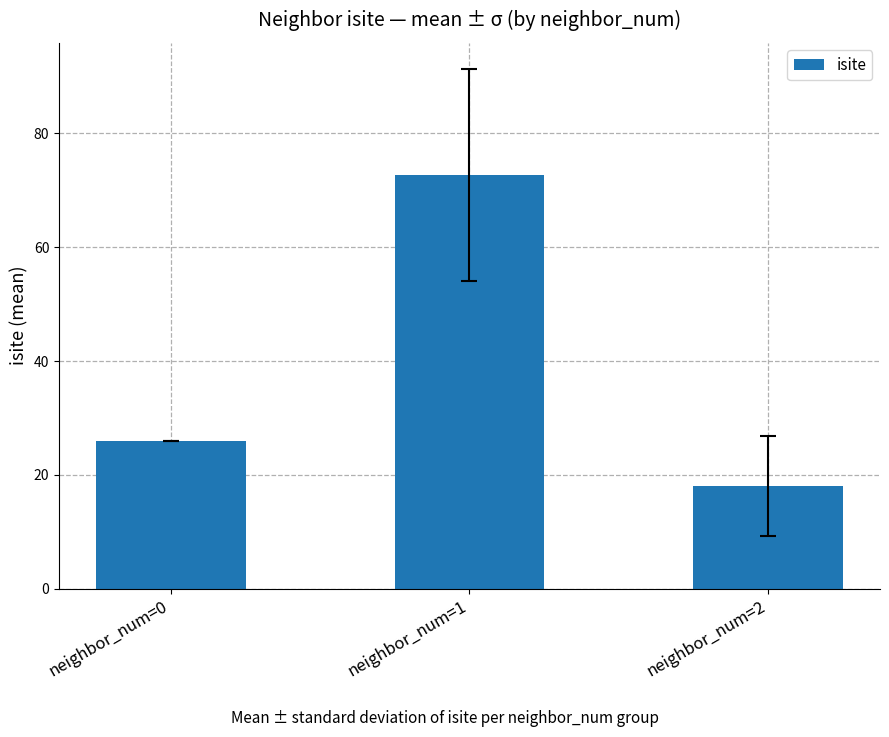

Read the value at neighbor_num=0.

26.0